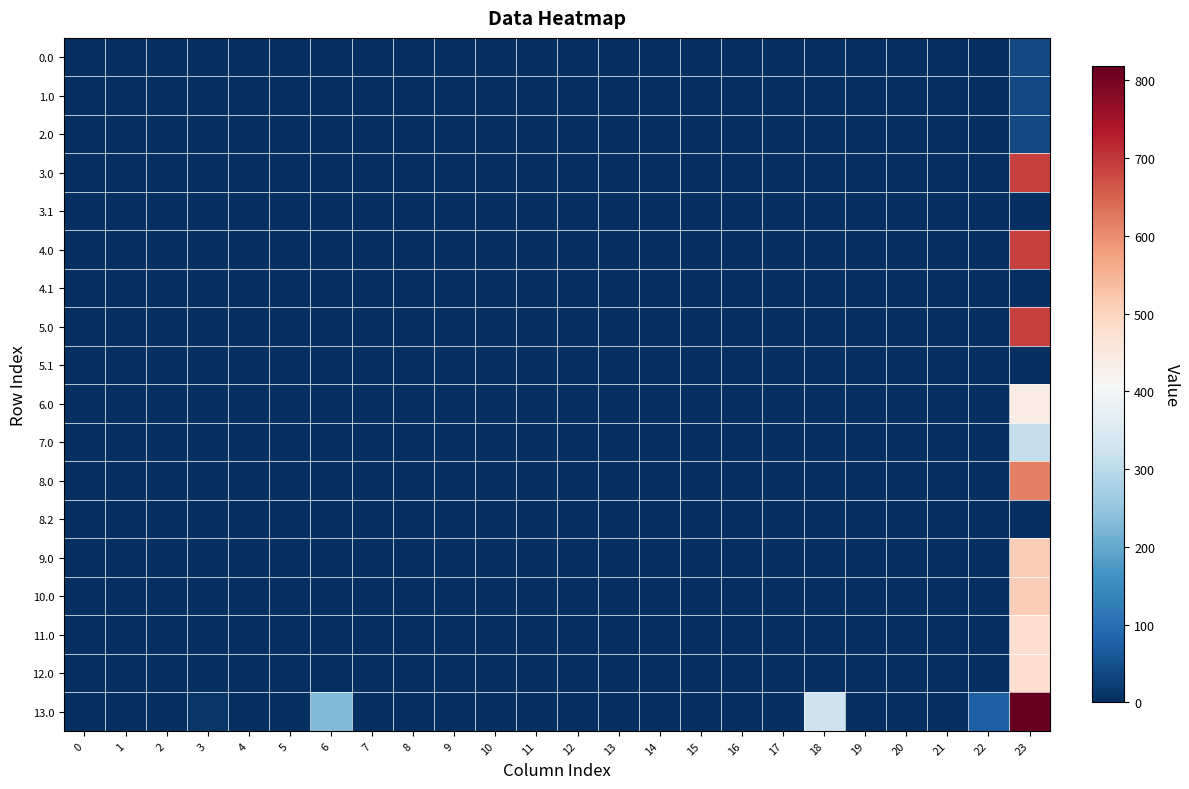

Reading left to right, transcribe all the data shown in this chart.

0.0: 0=0.0	1=0.0	2=0.0	3=0.0	4=0.0	5=0.0	6=0.0	7=0.0	8=0.0	9=0.0	10=0.0	11=0.0	12=0.0	13=0.0	14=0.0	15=0.0	16=0.0	17=0.0	18=0.0	19=0.0	20=0.0	21=0.0	22=0.0	23=41.3
1.0: 0=0.0	1=0.0	2=0.0	3=0.0	4=0.0	5=0.0	6=0.0	7=0.0	8=0.0	9=0.0	10=0.0	11=0.0	12=0.0	13=0.0	14=0.0	15=0.0	16=0.0	17=0.0	18=0.0	19=0.0	20=0.0	21=0.0	22=0.0	23=41.3
2.0: 0=0.0	1=0.0	2=0.0	3=0.0	4=0.0	5=0.0	6=0.0	7=0.0	8=0.0	9=0.0	10=0.0	11=0.0	12=0.0	13=0.0	14=0.0	15=0.0	16=0.0	17=0.0	18=0.0	19=0.0	20=0.0	21=0.0	22=0.0	23=41.3
3.0: 0=0.0	1=0.0	2=0.0	3=0.0	4=0.0	5=0.0	6=0.0	7=0.0	8=0.0	9=0.0	10=0.0	11=0.0	12=0.0	13=0.0	14=0.0	15=0.0	16=0.0	17=0.0	18=0.0	19=0.0	20=0.0	21=0.0	22=0.0	23=689.9
3.1: 0=0.0	1=0.0	2=0.0	3=0.0	4=0.0	5=0.0	6=0.0	7=0.0	8=0.0	9=0.0	10=0.0	11=0.0	12=0.0	13=0.0	14=0.0	15=0.0	16=0.0	17=0.0	18=0.0	19=0.0	20=0.0	21=0.0	22=0.0	23=1.8
4.0: 0=0.0	1=0.0	2=0.0	3=0.0	4=0.0	5=0.0	6=0.0	7=0.0	8=0.0	9=0.0	10=0.0	11=0.0	12=0.0	13=0.0	14=0.0	15=0.0	16=0.0	17=0.0	18=0.0	19=0.0	20=0.0	21=0.0	22=0.0	23=689.9
4.1: 0=0.0	1=0.0	2=0.0	3=0.0	4=0.0	5=0.0	6=0.0	7=0.0	8=0.0	9=0.0	10=0.0	11=0.0	12=0.0	13=0.0	14=0.0	15=0.0	16=0.0	17=0.0	18=0.0	19=0.0	20=0.0	21=0.0	22=0.0	23=1.8
5.0: 0=0.0	1=0.0	2=0.0	3=0.0	4=0.0	5=0.0	6=0.0	7=0.0	8=0.0	9=0.0	10=0.0	11=0.0	12=0.0	13=0.0	14=0.0	15=0.0	16=0.0	17=0.0	18=0.0	19=0.0	20=0.0	21=0.0	22=0.0	23=689.9
5.1: 0=0.0	1=0.0	2=0.0	3=0.0	4=0.0	5=0.0	6=0.0	7=0.0	8=0.0	9=0.0	10=0.0	11=0.0	12=0.0	13=0.0	14=0.0	15=0.0	16=0.0	17=0.0	18=0.0	19=0.0	20=0.0	21=0.0	22=0.0	23=1.8
6.0: 0=0.0	1=0.0	2=0.0	3=0.0	4=0.0	5=0.0	6=0.0	7=0.0	8=0.0	9=0.0	10=0.0	11=0.0	12=0.0	13=0.0	14=0.0	15=0.0	16=0.0	17=0.0	18=0.0	19=0.0	20=0.0	21=0.0	22=0.0	23=438.1
7.0: 0=0.0	1=0.0	2=0.0	3=0.0	4=0.0	5=0.0	6=0.0	7=0.0	8=0.0	9=0.0	10=0.0	11=0.0	12=0.0	13=0.0	14=0.0	15=0.0	16=0.0	17=0.0	18=0.0	19=0.0	20=0.0	21=0.0	22=0.0	23=312.6
8.0: 0=0.0	1=0.0	2=0.0	3=0.0	4=0.0	5=0.0	6=0.0	7=0.0	8=0.0	9=0.0	10=0.0	11=0.0	12=0.0	13=0.0	14=0.0	15=0.0	16=0.0	17=0.0	18=0.0	19=0.0	20=0.0	21=0.0	22=0.0	23=614.1
8.2: 0=0.0	1=0.0	2=0.0	3=0.0	4=0.0	5=0.0	6=0.0	7=0.0	8=0.0	9=0.0	10=0.0	11=0.0	12=0.0	13=0.0	14=0.0	15=0.0	16=0.0	17=0.0	18=0.0	19=0.0	20=0.0	21=0.0	22=0.0	23=1.7
9.0: 0=0.0	1=0.0	2=0.0	3=0.0	4=0.0	5=0.0	6=0.0	7=0.0	8=0.0	9=0.0	10=0.0	11=0.0	12=0.0	13=0.0	14=0.0	15=0.0	16=0.0	17=0.0	18=0.0	19=0.0	20=0.0	21=0.0	22=0.0	23=510.9
10.0: 0=0.0	1=0.0	2=0.0	3=0.0	4=0.0	5=0.0	6=0.0	7=0.0	8=0.0	9=0.0	10=0.0	11=0.0	12=0.0	13=0.0	14=0.0	15=0.0	16=0.0	17=0.0	18=0.0	19=0.0	20=0.0	21=0.0	22=0.0	23=510.9
11.0: 0=0.0	1=0.0	2=0.0	3=0.0	4=0.0	5=0.0	6=0.0	7=0.0	8=0.0	9=0.0	10=0.0	11=0.0	12=0.0	13=0.0	14=0.0	15=0.0	16=0.0	17=0.0	18=0.0	19=0.0	20=0.0	21=0.0	22=0.0	23=477.2
12.0: 0=0.0	1=0.0	2=0.0	3=0.0	4=0.0	5=0.0	6=0.0	7=0.0	8=0.0	9=0.0	10=0.0	11=0.0	12=0.0	13=0.0	14=0.0	15=0.0	16=0.0	17=0.0	18=0.0	19=0.0	20=0.0	21=0.0	22=0.0	23=477.2
13.0: 0=0.0	1=0.0	2=0.0	3=10.1	4=0.0	5=0.0	6=230.0	7=0.0	8=0.0	9=0.0	10=0.0	11=0.0	12=0.0	13=0.0	14=0.0	15=0.0	16=0.0	17=0.0	18=324.6	19=0.0	20=0.0	21=0.0	22=75.4	23=818.3